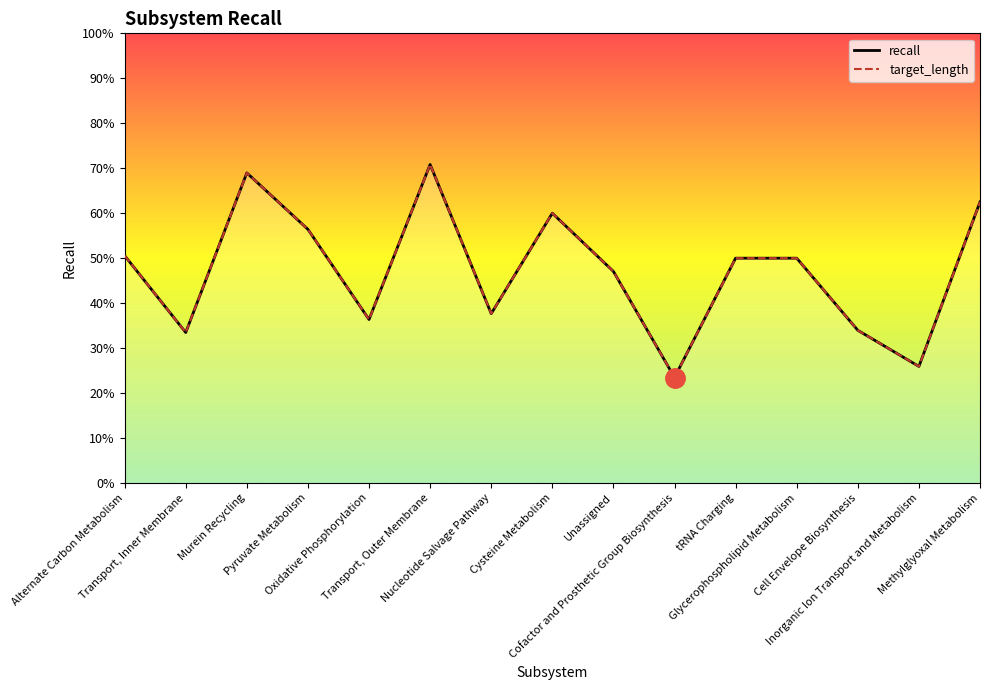

Is the value of recall at Inorganic Ion Transport and Metabolism greater than the value of target_length at Methylglyoxal Metabolism?

No